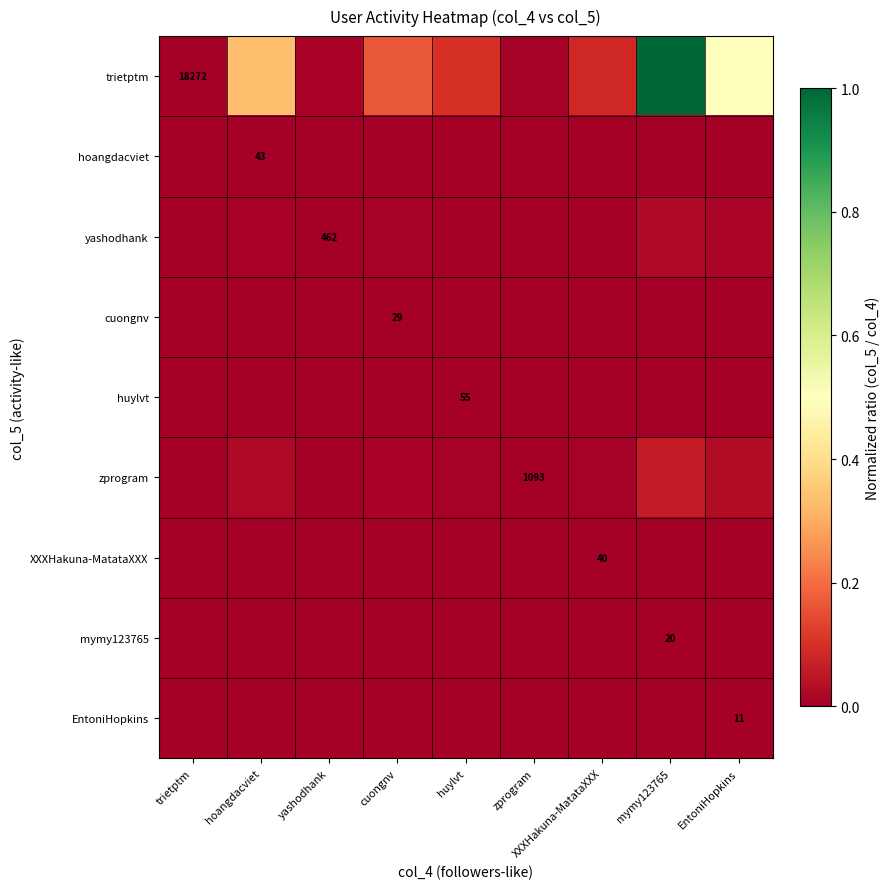

Is the value of XXXHakuna-MatataXXX at yashodhank greater than the value of huylvt at mymy123765?

No